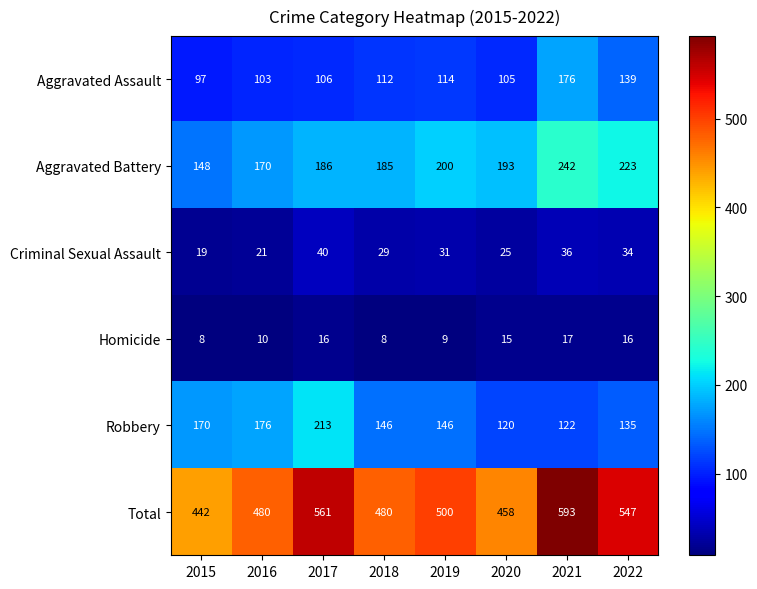

At which label is Robbery closest to 166?

2015